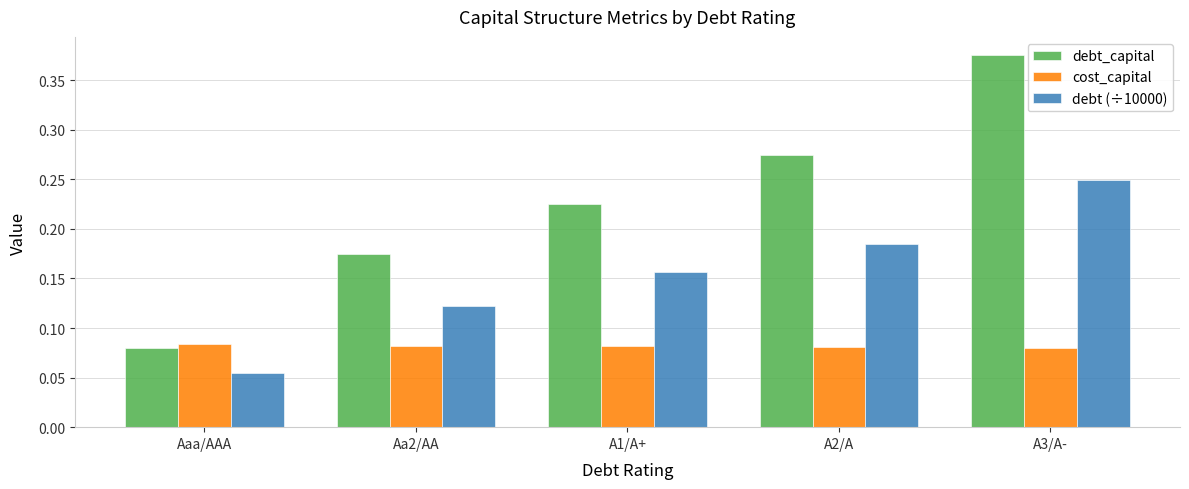

Is the value of debt_capital at A3/A- greater than the value of debt (÷10000) at Aa2/AA?

Yes